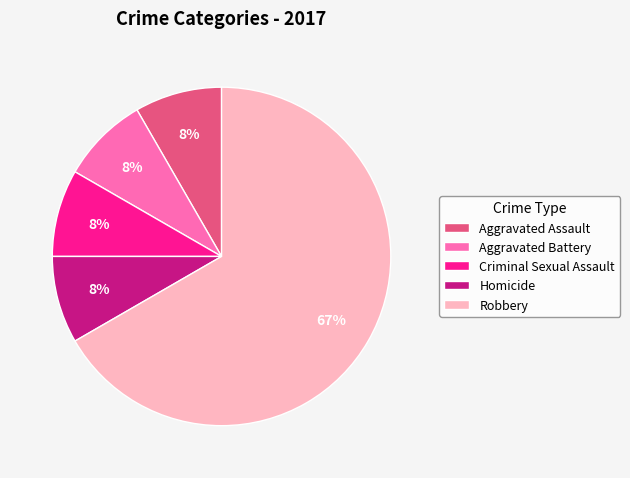

What is the ratio of the value at Criminal Sexual Assault to the value at Aggravated Battery?

1.0